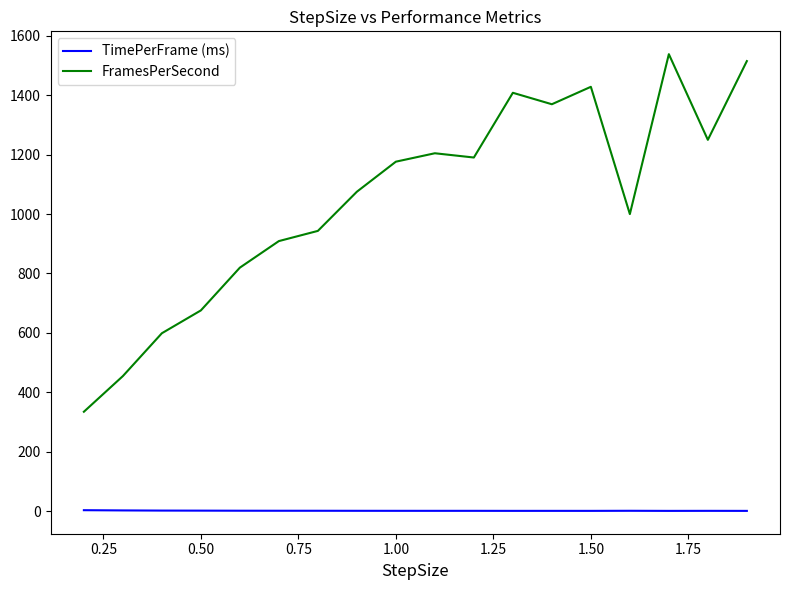

List the series in order of their peak value, lowest first.

TimePerFrame (ms), FramesPerSecond